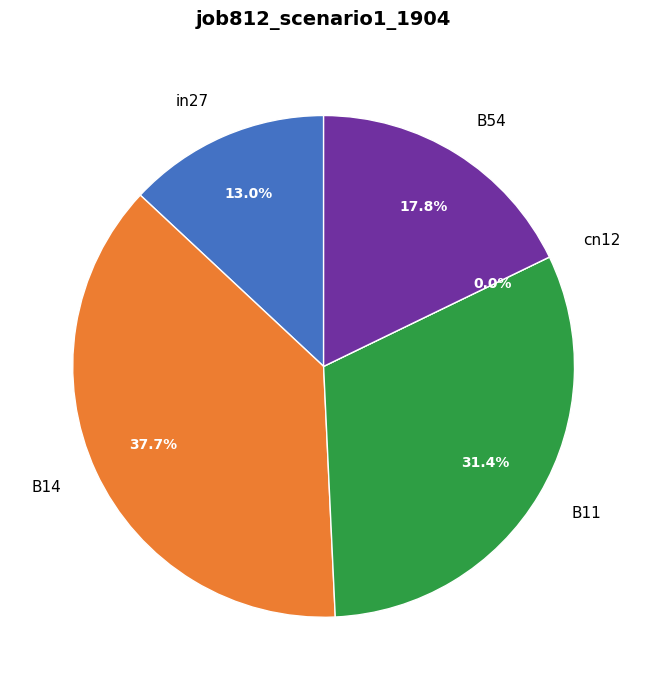

Rank the categories by value from highest to lowest.

B14, B11, B54, in27, cn12